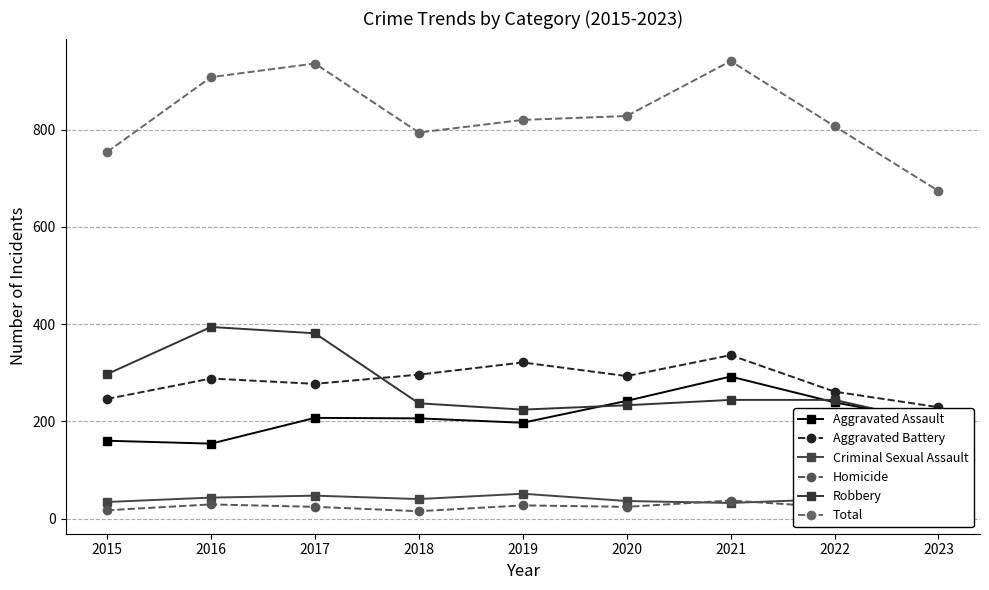

Is it true that Aggravated Assault equals 126 at 2017?

False